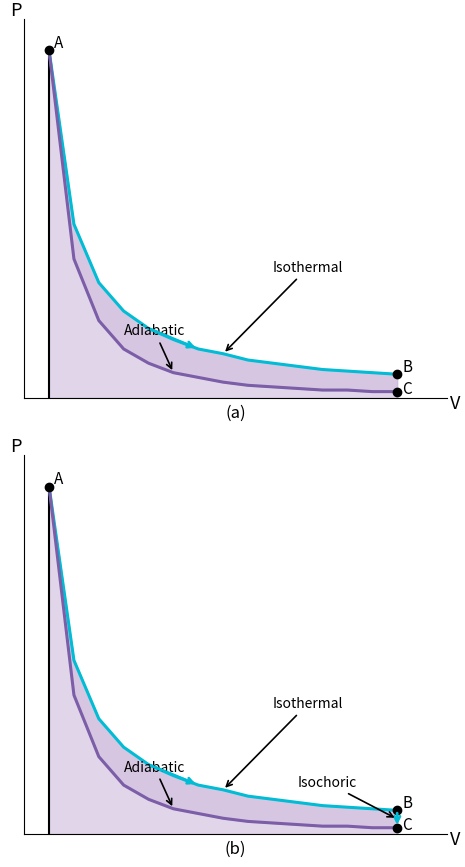

List the series in order of their overall mean, highest first.

Isothermal, Adiabatic